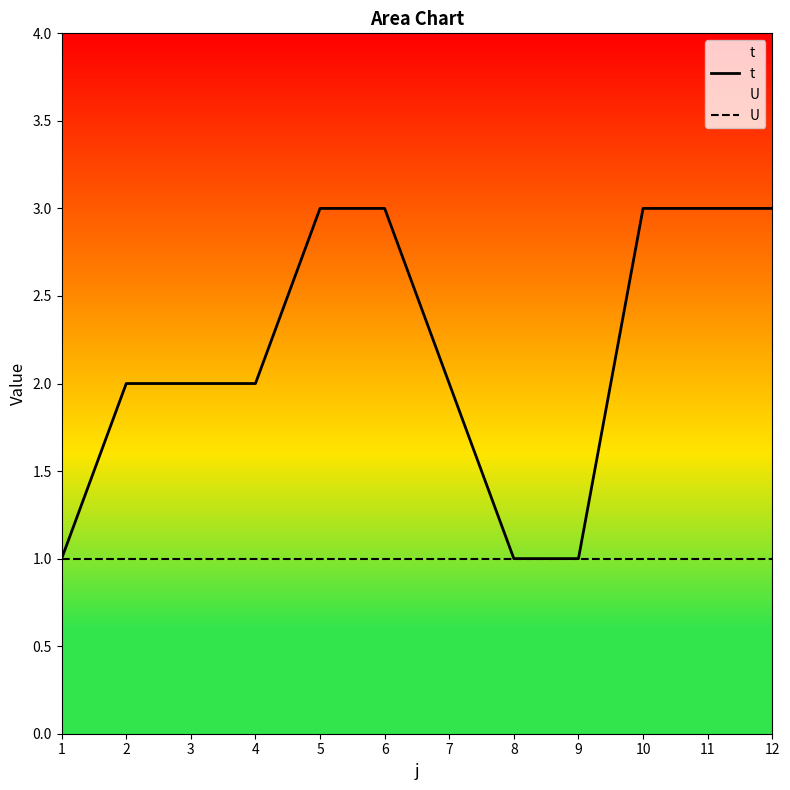

Reading left to right, list all the values displayed in this chart.

t: 1	2	2	2	3	3	2	1	1	3	3	3
U: 1	1	1	1	1	1	1	1	1	1	1	1